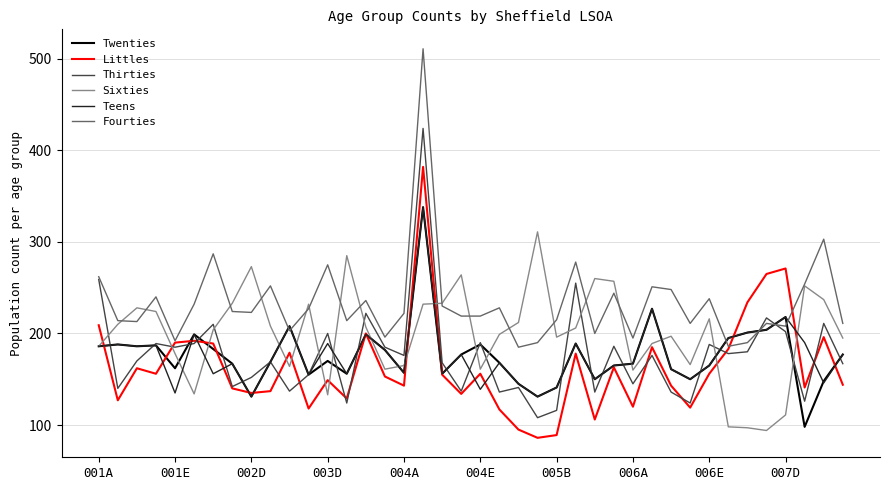

Does the chart display data point markers on the line(s)?

No